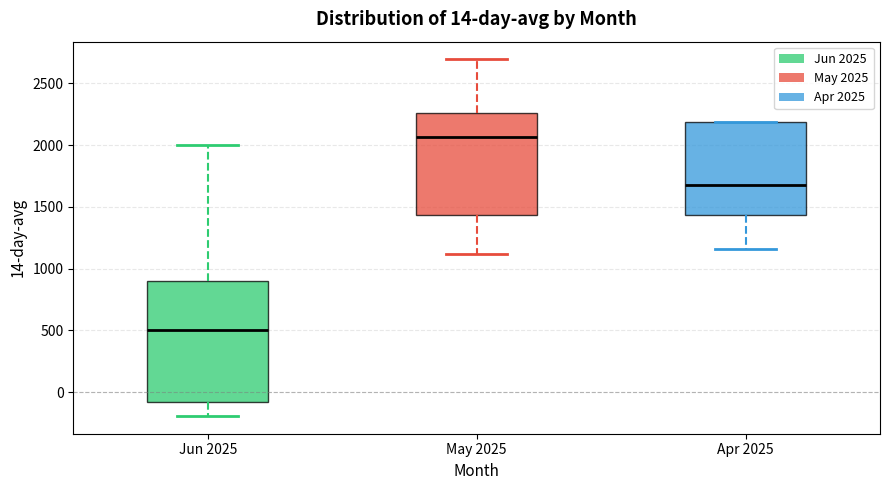

Which box has the lowest median line?

Jun 2025